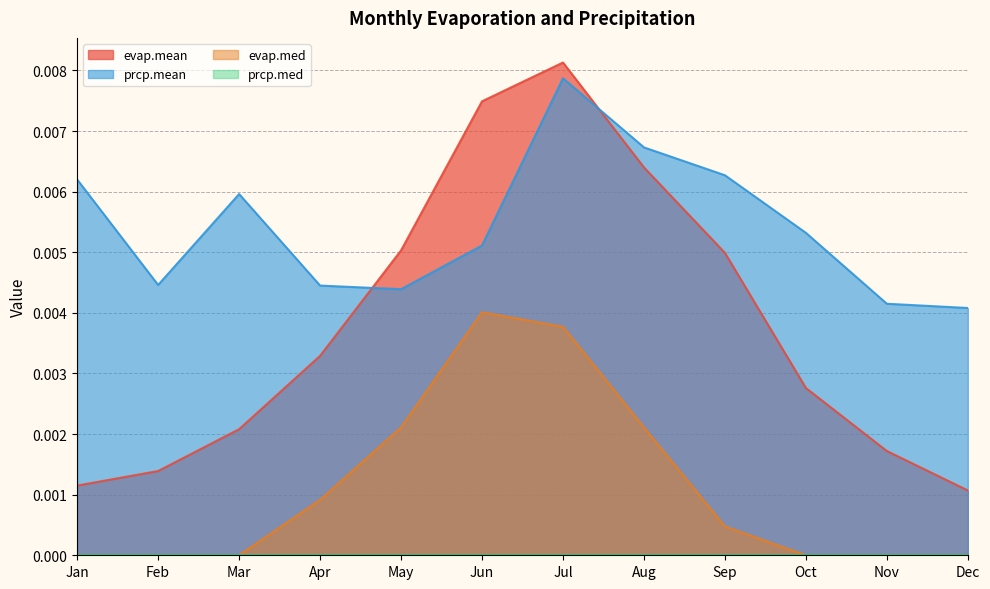

True or false: evap.med and evap.mean intersect in this chart.

False